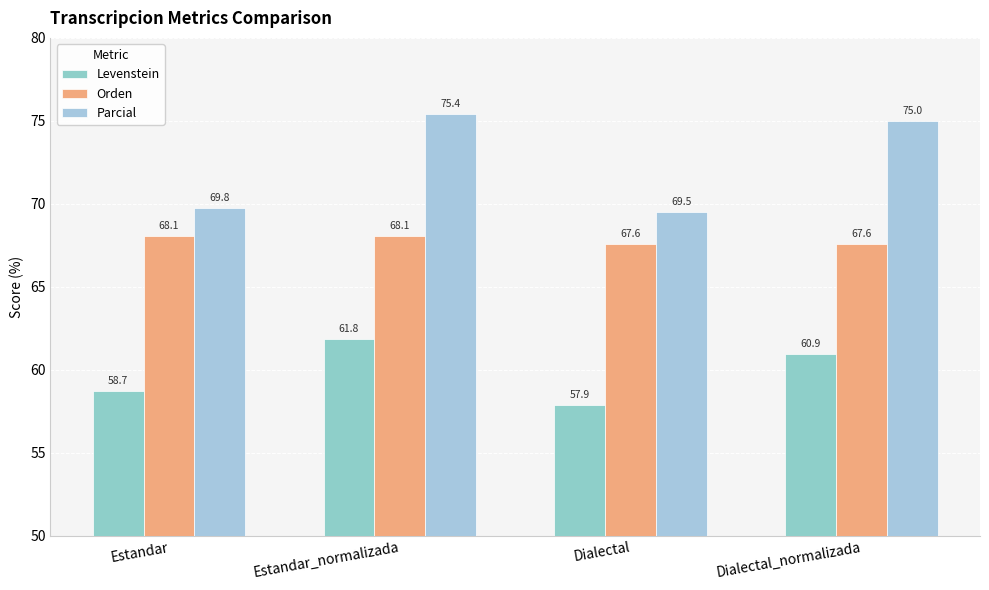

Between Dialectal_normalizada and Estandar, which is larger?

Dialectal_normalizada